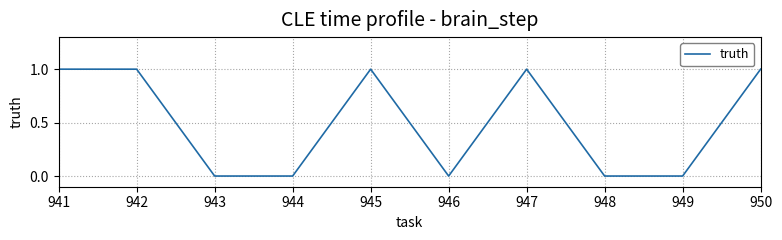

Reading right to left, extract all data points from this chart.

950=1	949=0	948=0	947=1	946=0	945=1	944=0	943=0	942=1	941=1